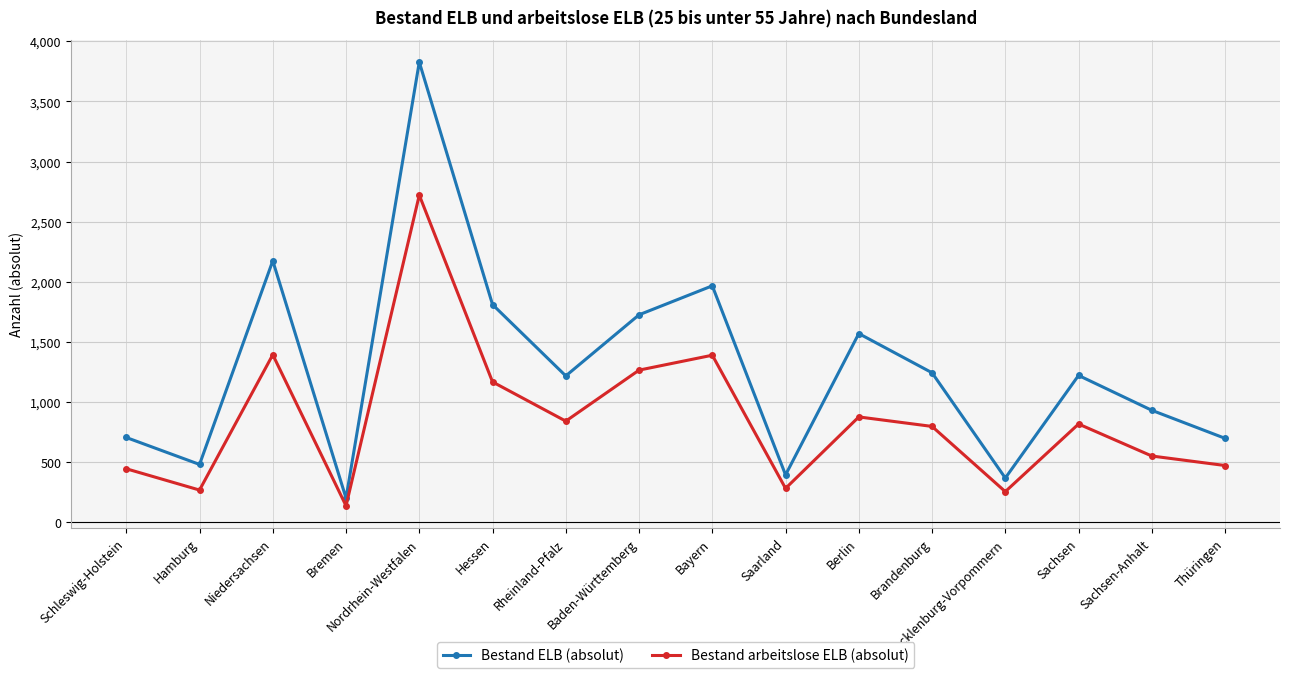

How many values in the Bestand arbeitslose ELB (absolut) series are below 818?

8